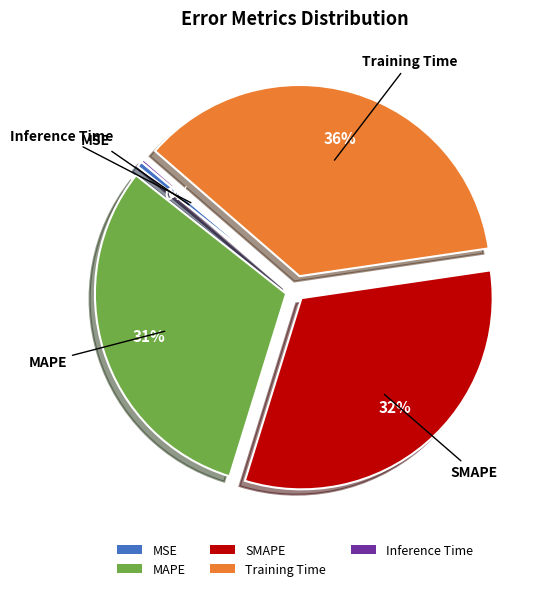

The SMAPE slice represents 39% of the pie. True or false?

False